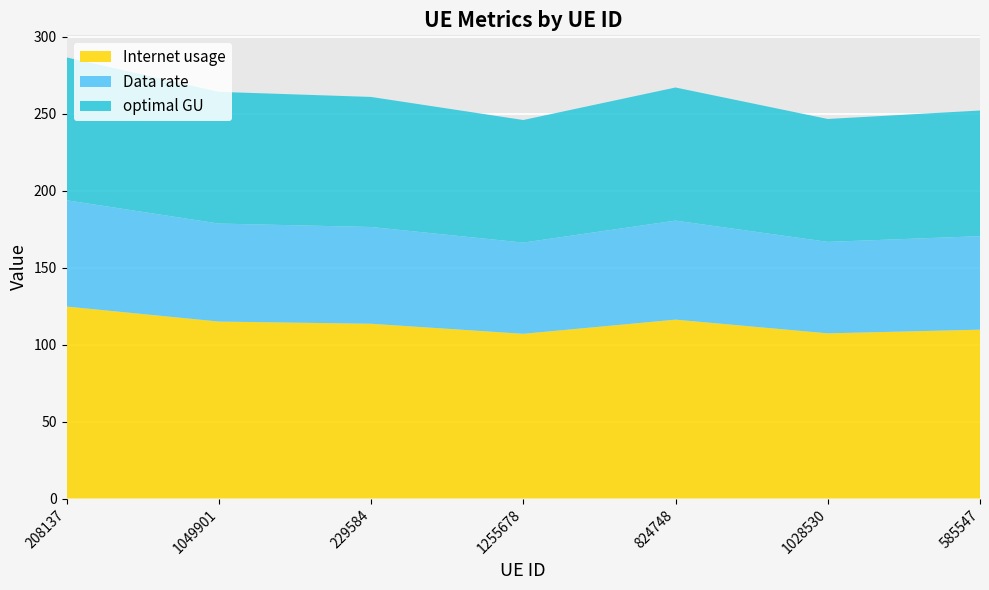

Reading right to left, list all the values displayed in this chart.

Internet usage: 585547=109.7	1028530=107.4	824748=116.3	1255678=107.1	229584=113.6	1049901=115.0	208137=124.8
Data rate: 585547=60.8	1028530=59.4	824748=64.4	1255678=59.3	229584=62.9	1049901=63.7	208137=69.1
optimal GU: 585547=81.7	1028530=79.9	824748=86.5	1255678=79.7	229584=84.5	1049901=85.6	208137=92.8